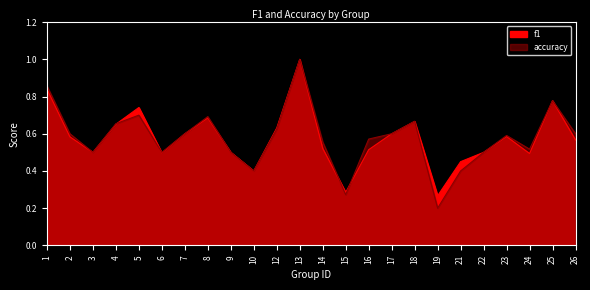

Rank the series by their average value, from highest to lowest.

accuracy, f1